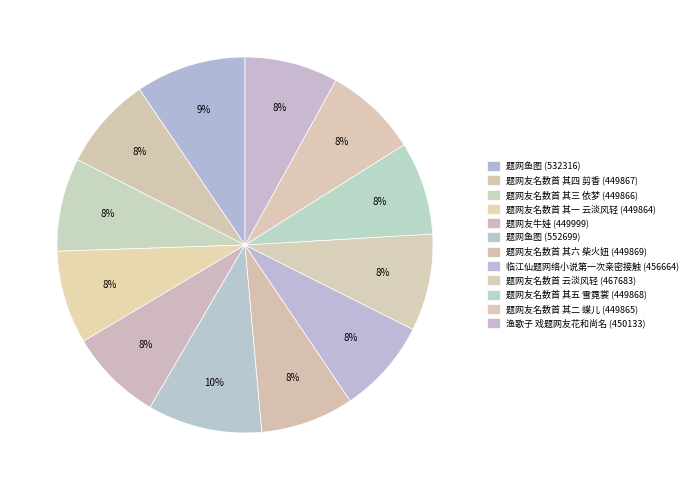

Which category has the smallest portion of the pie?

题网友名数首 其一 云淡风轻 (449864)